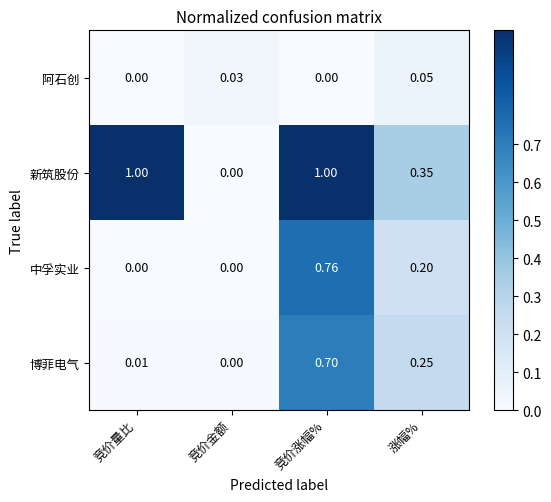

At which label is 新筑股份 closest to 0?

竞价金额